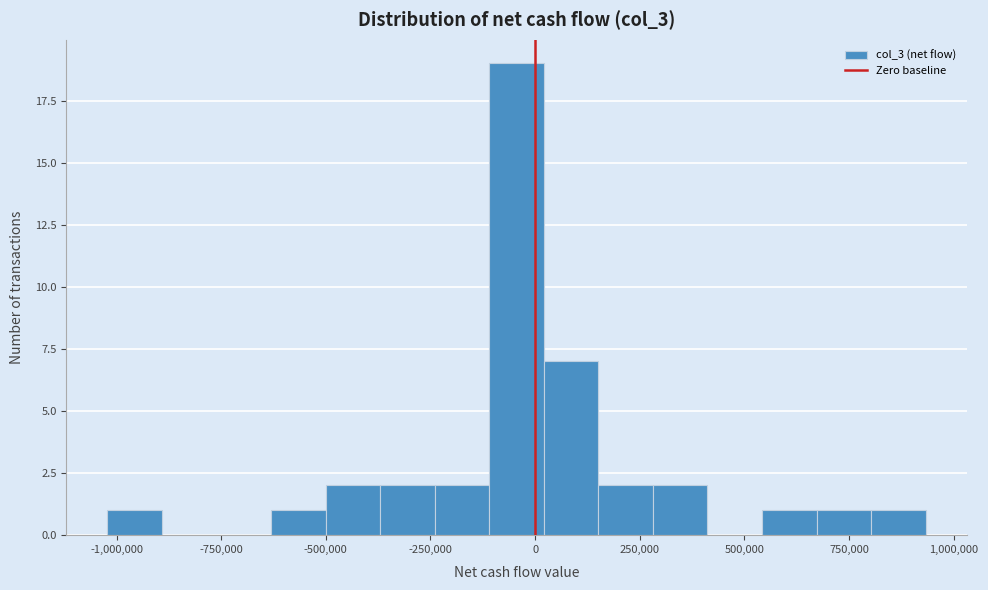

Around what value on the x-axis is the tallest bar? Give the approximate position of its centre, as read against the axis.

-50000